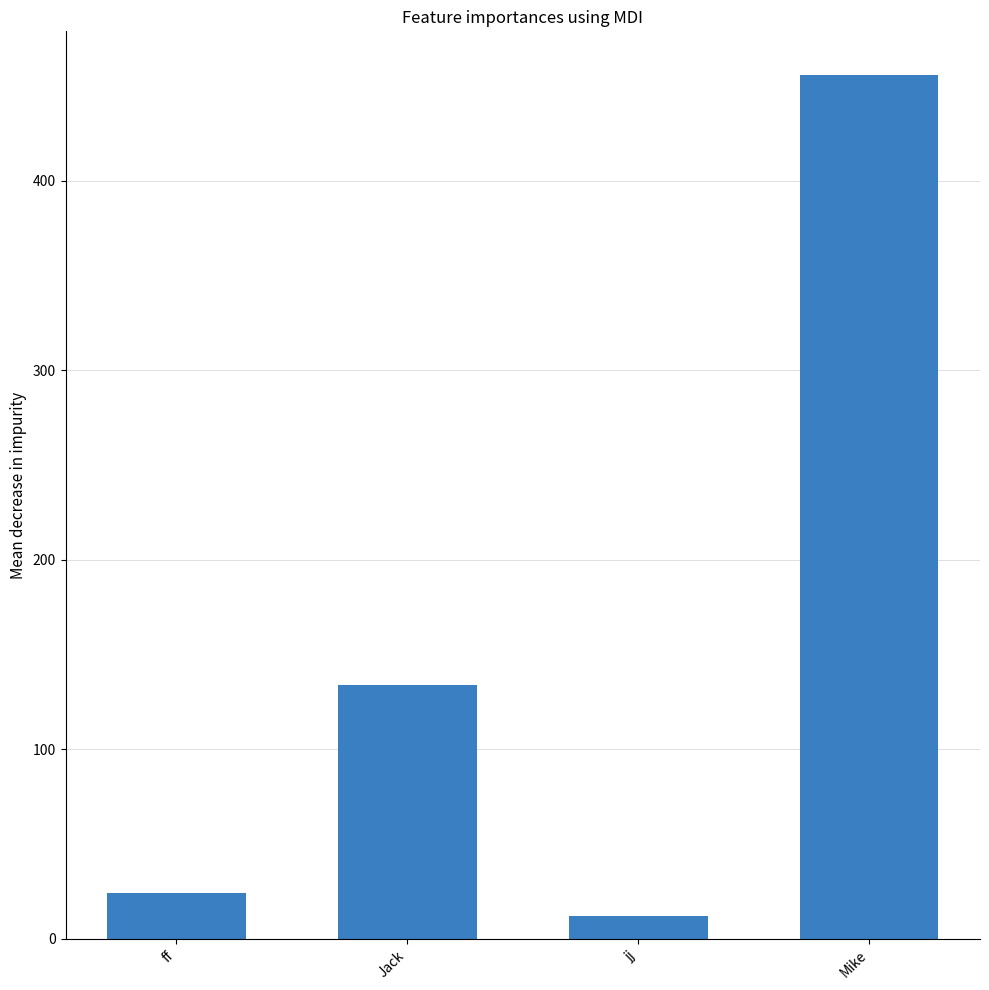

What is the label of the 1st bar from the right?

Mike